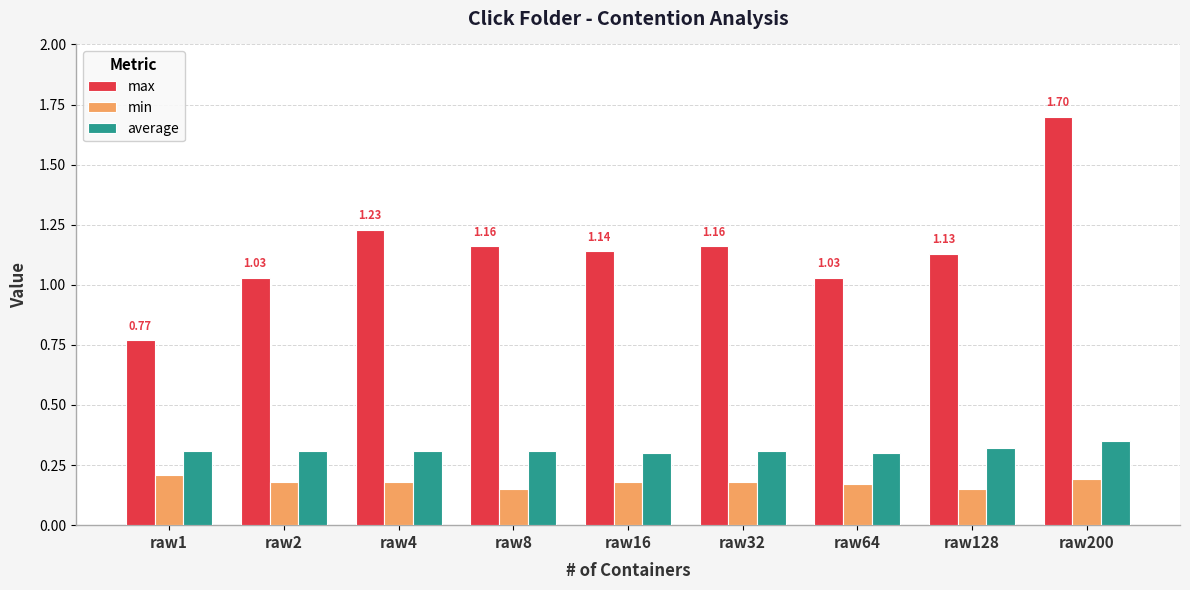

Is the value of max at raw200 greater than the value of min at raw128?

Yes